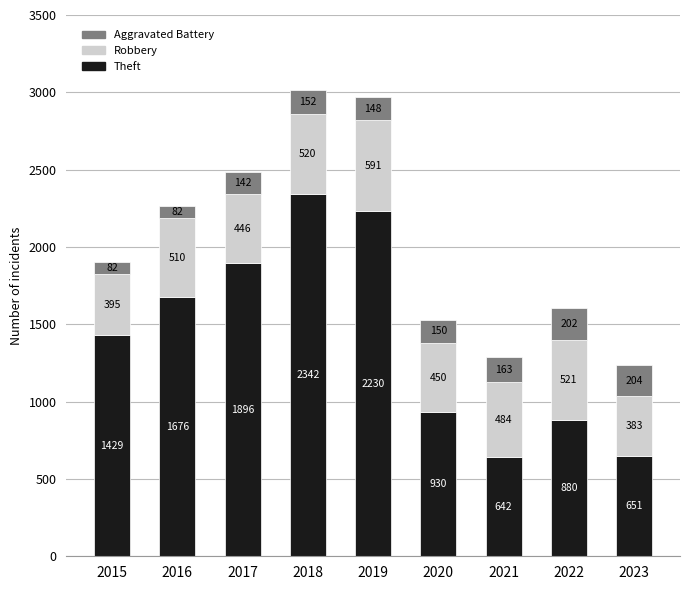

True or false: Theft has a value of 1896 at 2017.

True